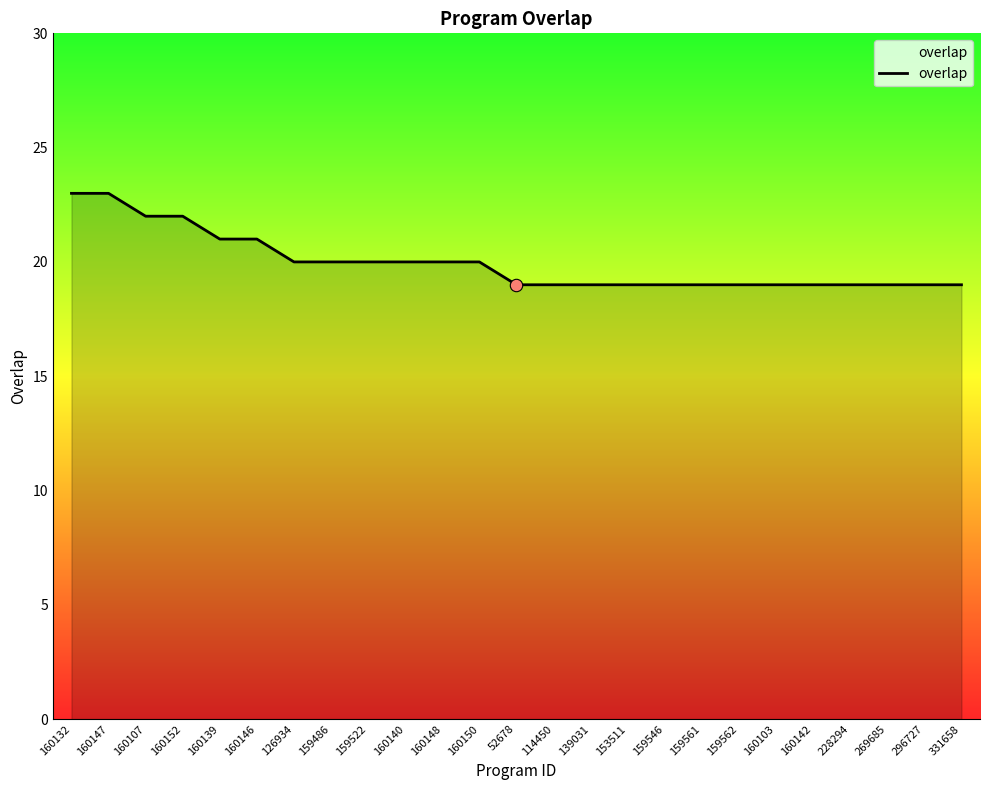

Approximately how many times larger is the value at 159522 compared to 52678?

1.1